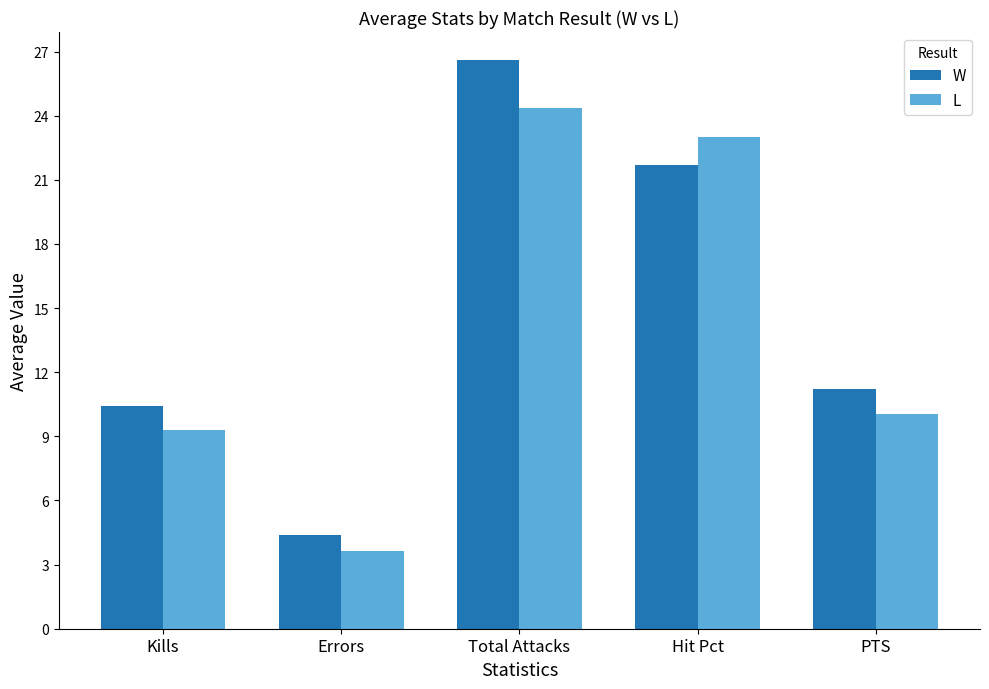

How many categories are shown in the chart?

5